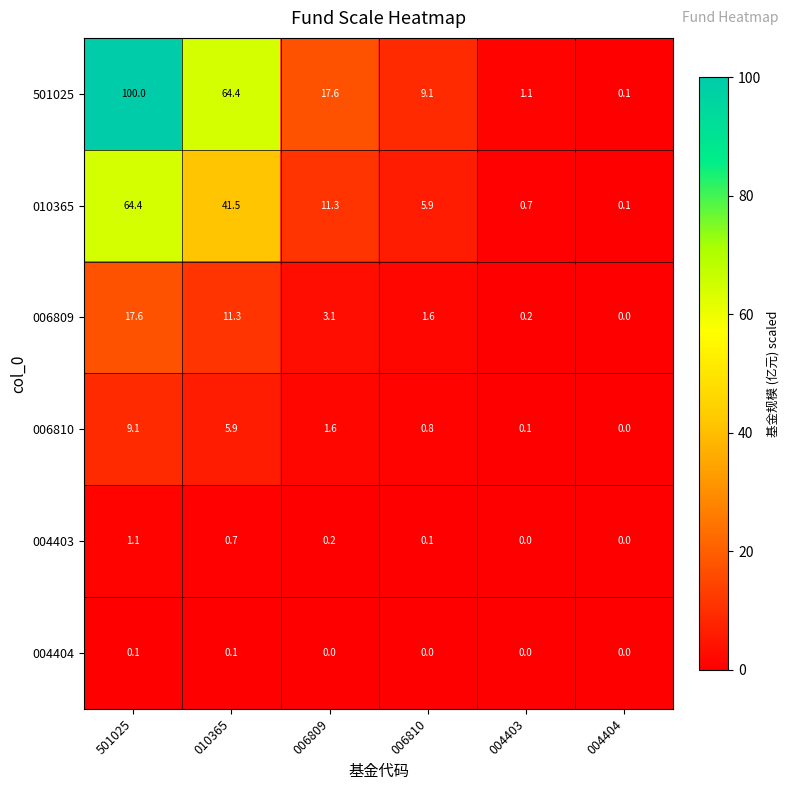

What is the total value across all series at 004403?

2.1